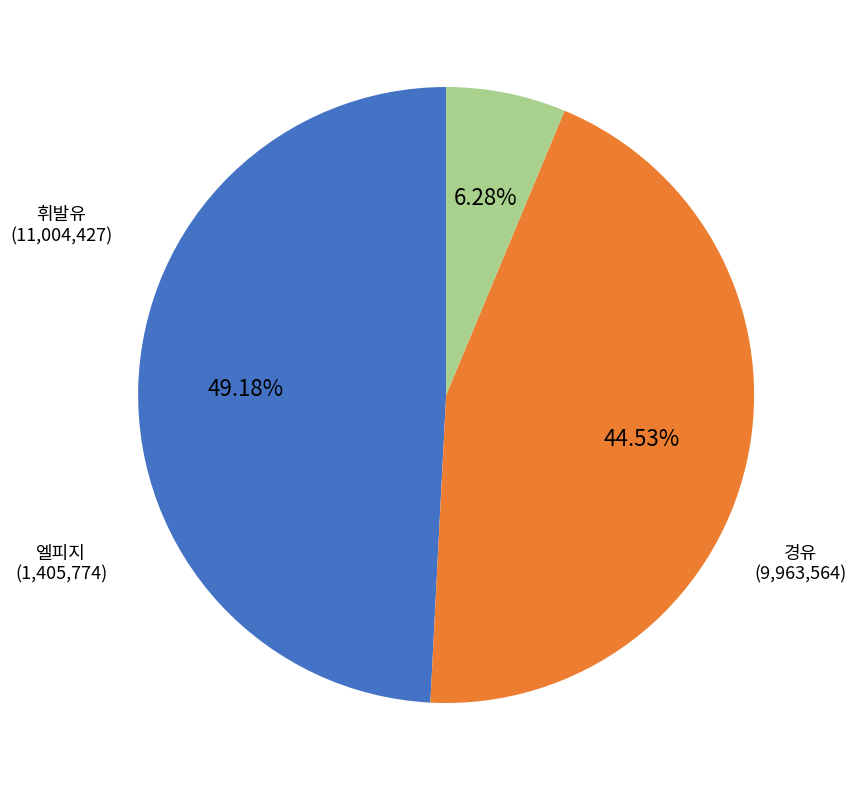

Does any single category account for the majority?

No